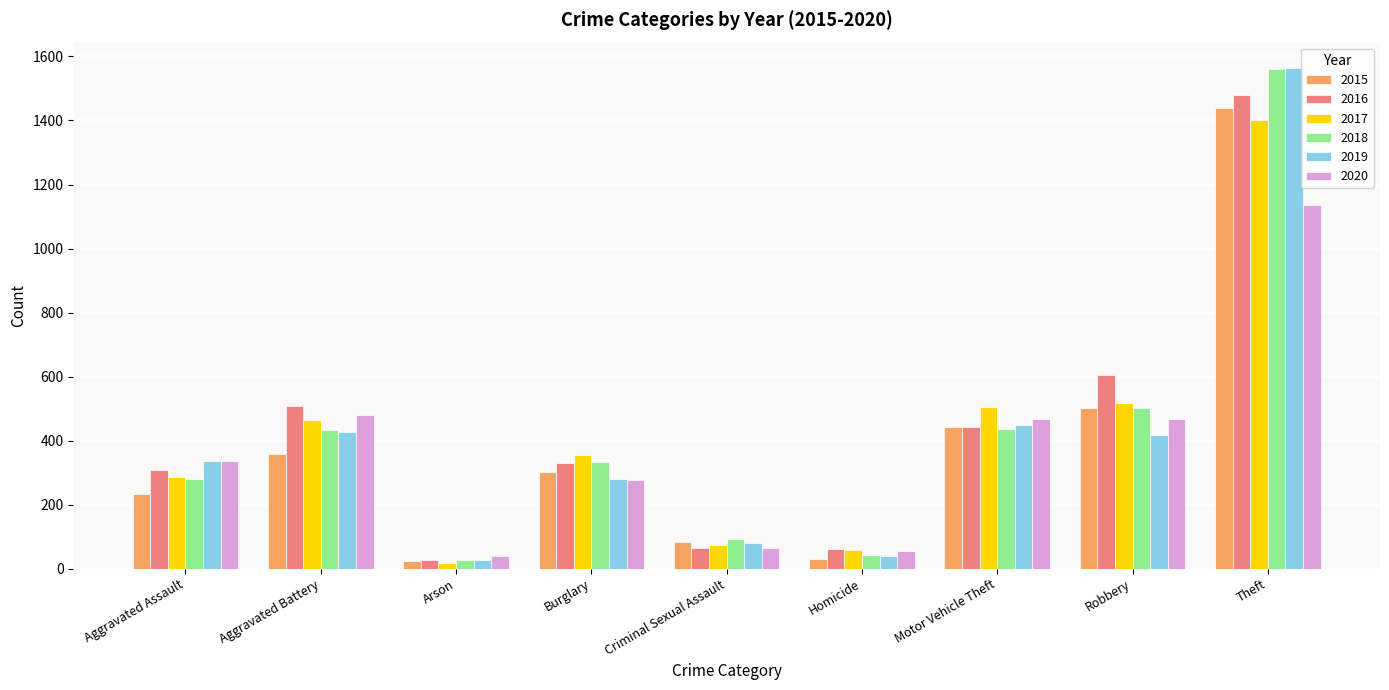

What is the total value across all series at Criminal Sexual Assault?

457